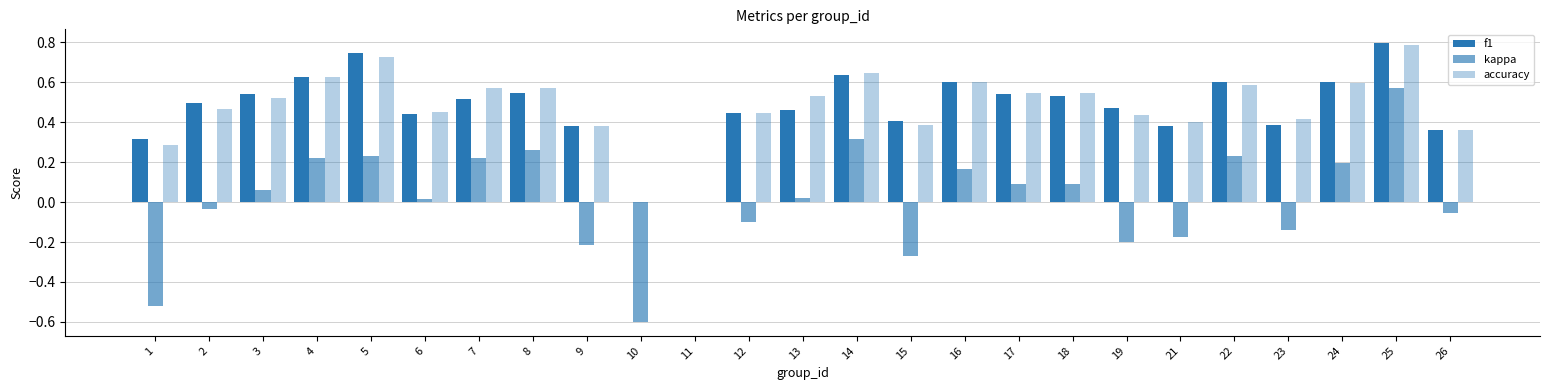

At which label does kappa first exceed 0?

3